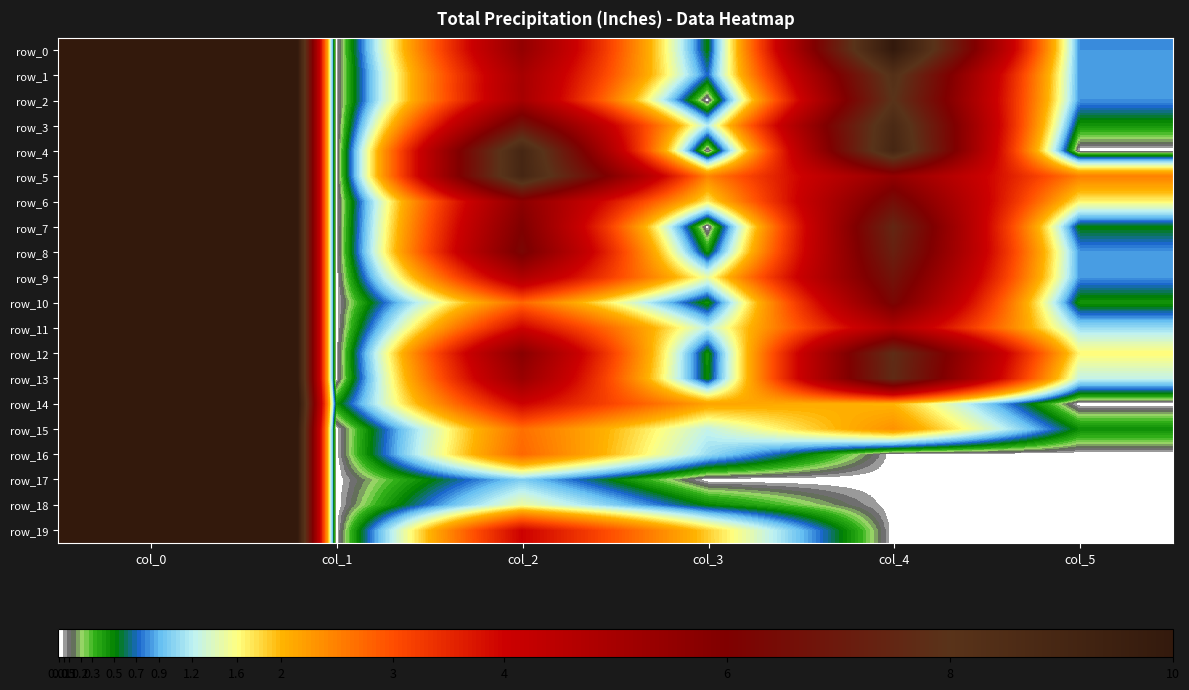

What is the difference between the maximum and second lowest values in the row_18 series?

48.0